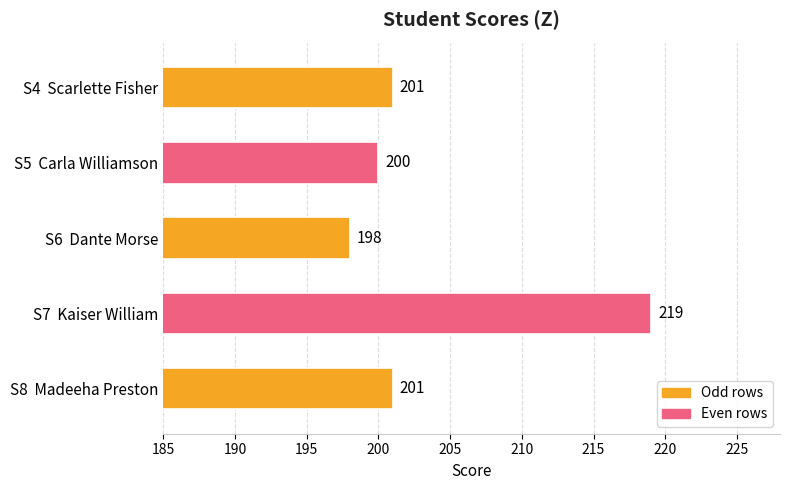

What is the ratio of the value at S4  Scarlette Fisher to the value at S6  Dante Morse?

1.0